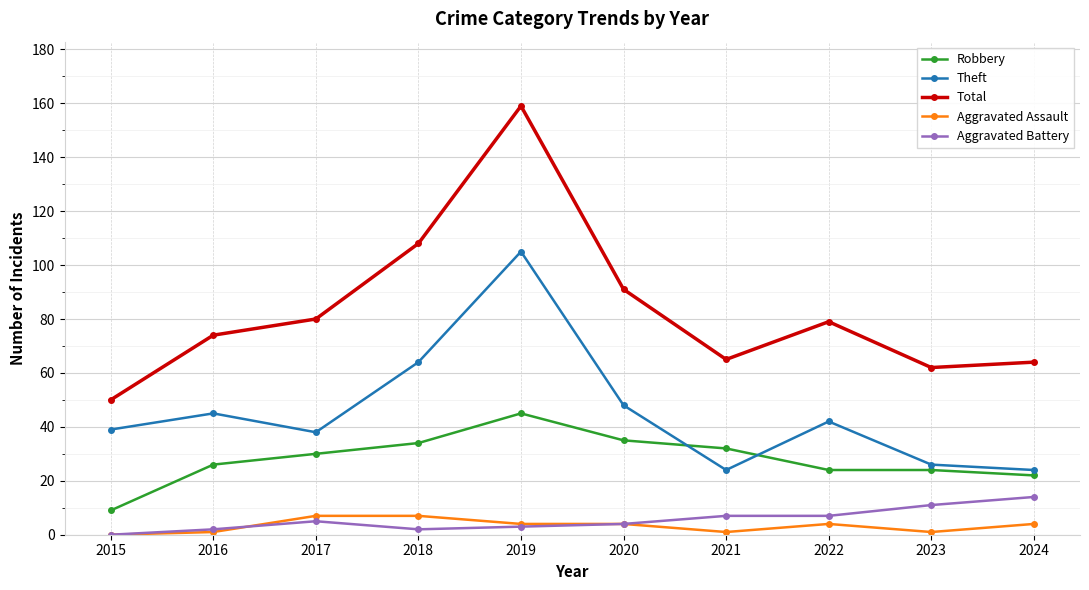

How many lines are shown in the chart?

5